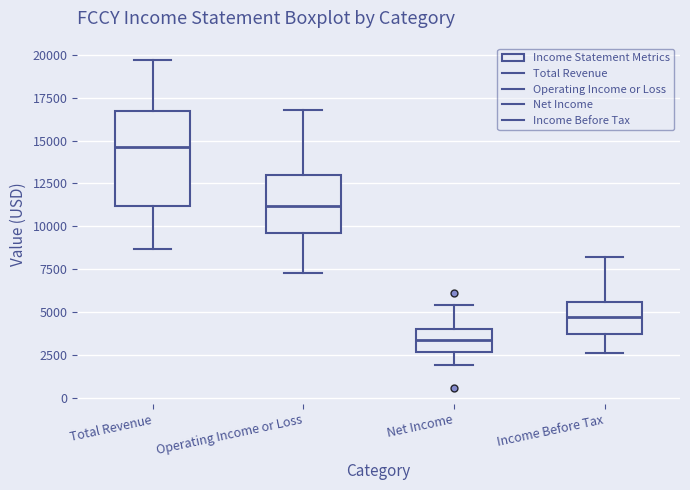

Reading left to right, read every box against the y-axis: the position of its median line, the range the box covers, and the ends of its whiskers. The values are not printed on the chart, so give them approximately, as read against the axis.

Total Revenue: median 14500, box 11000 to 16500, whiskers 8500 to 19500
Operating Income or Loss: median 11000, box 9500 to 13000, whiskers 7500 to 17000
Net Income: median 3500, box 2500 to 4000, whiskers 2000 to 5500
Income Before Tax: median 4500, box 3500 to 5500, whiskers 2500 to 8000